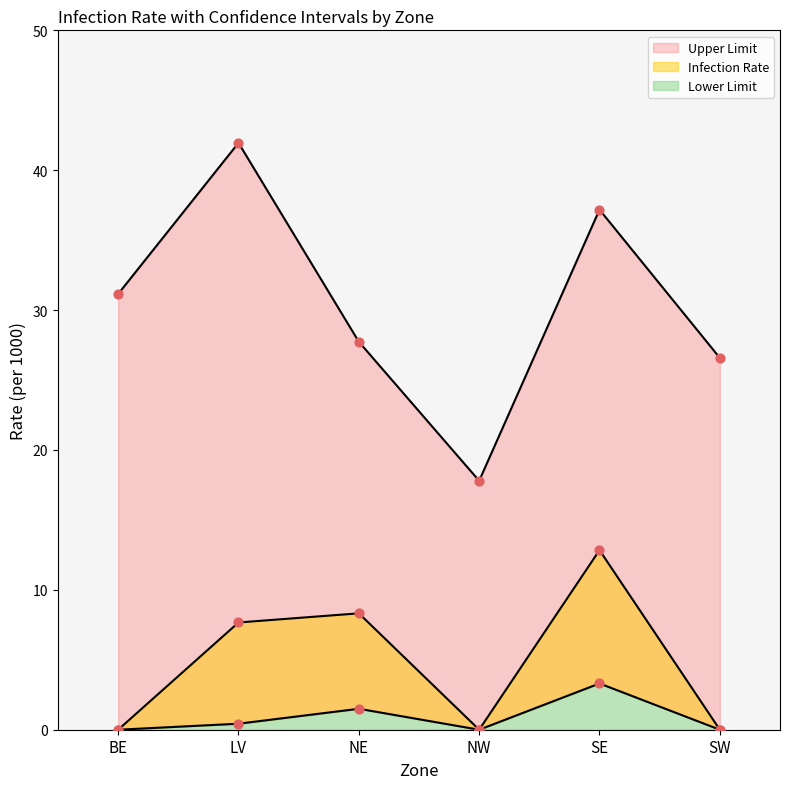

What is the total value across all series at LV?

50.1